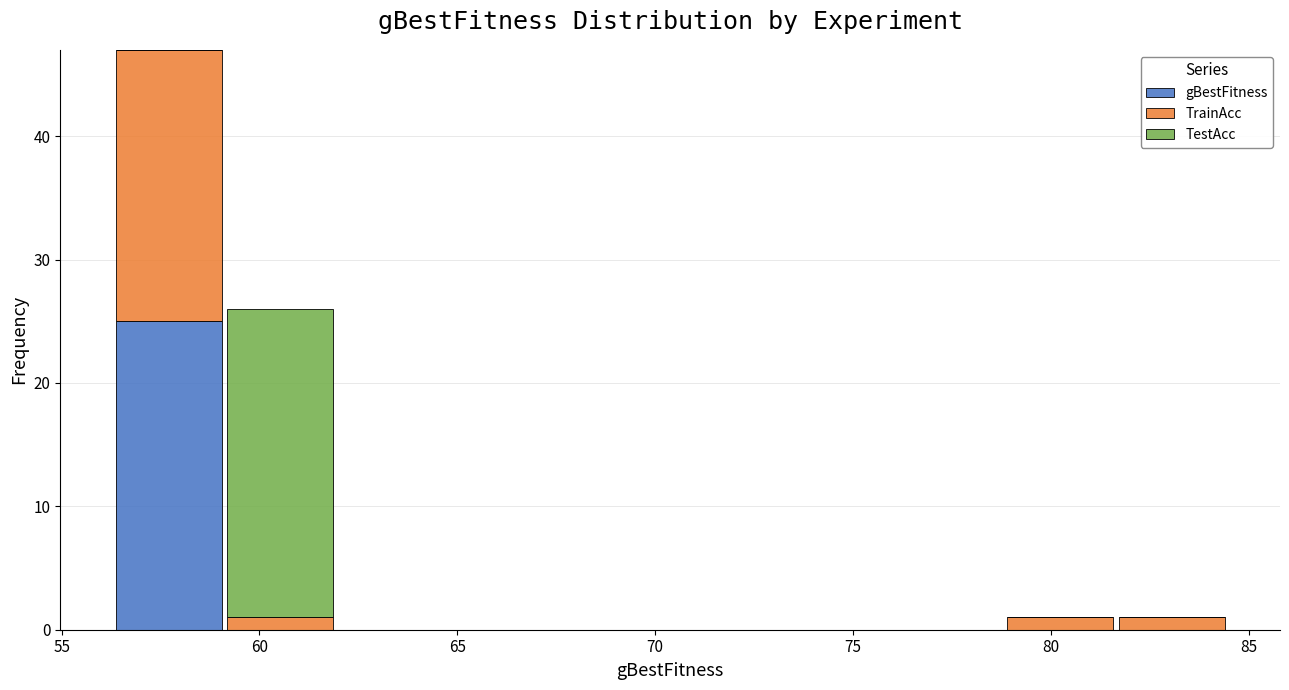

Reading left to right, list every stacked bar in this chart as the range it spans on the x-axis followed by its total height. Neither the bar edges nor the heights are printed on the chart, so give them approximately, as read against the axes.

56.5 to 59.0: 47
59.0 to 62.0: 26
62.0 to 64.5: 0
64.5 to 67.5: 0
67.5 to 70.5: 0
70.5 to 73.0: 0
73.0 to 76.0: 0
76.0 to 79.0: 0
79.0 to 81.5: 1
81.5 to 84.5: 1